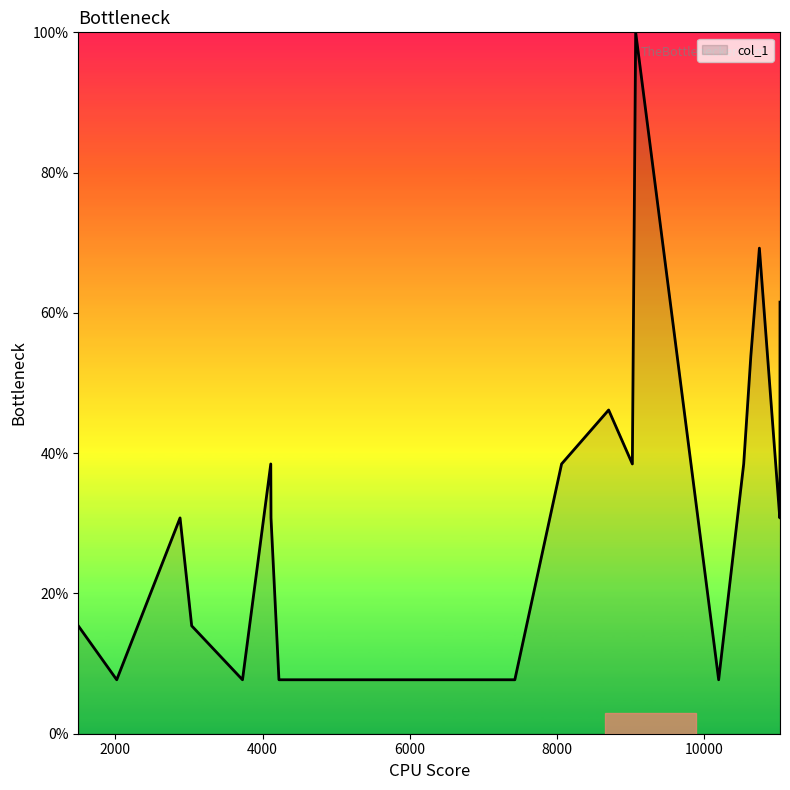

What is the greatest value displayed?

100.0